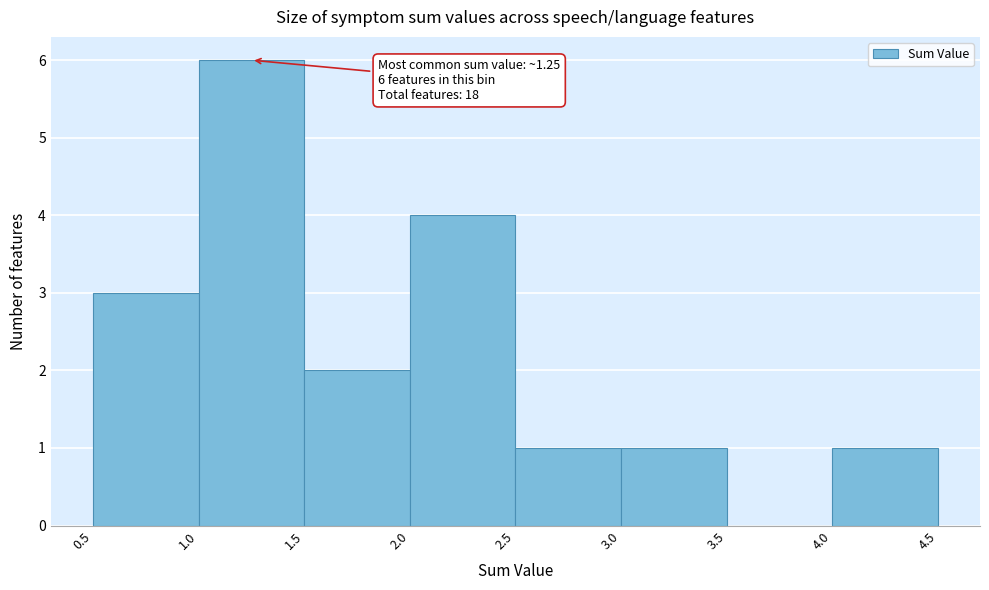

Over which range of the x-axis is the bar tallest?

1.0 to 1.5